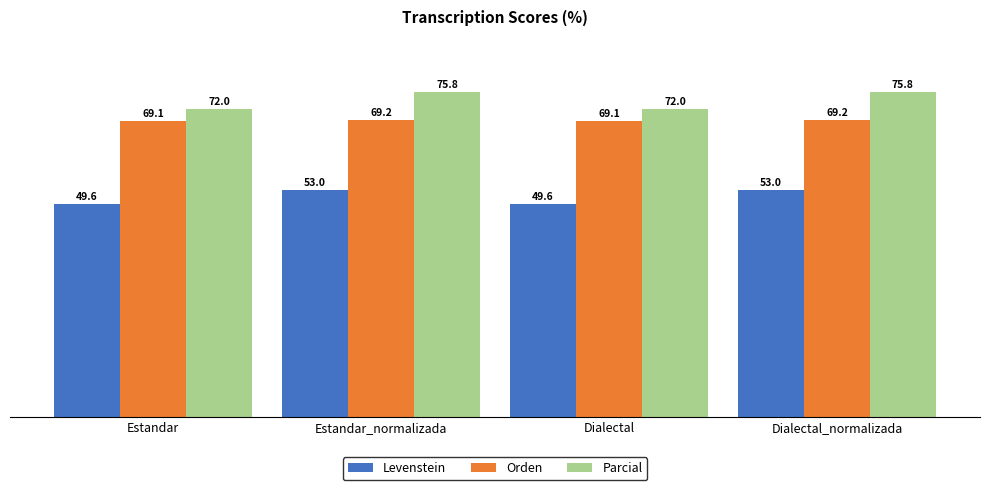

What is the maximum value shown in the chart?

75.8